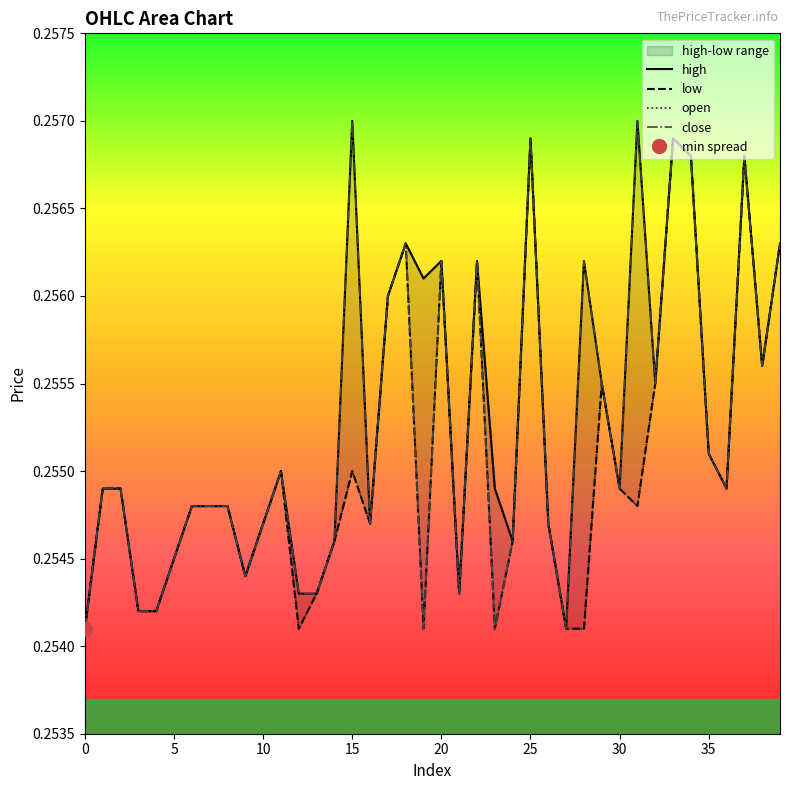

Which has a higher value, 14 or 11?

11